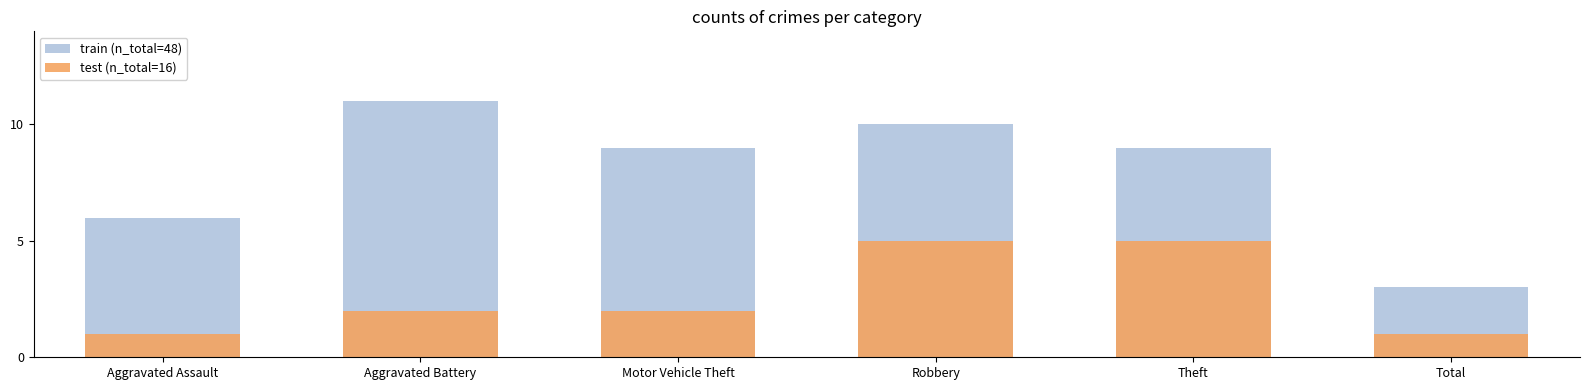

List the series in order of their peak value, lowest first.

test, train